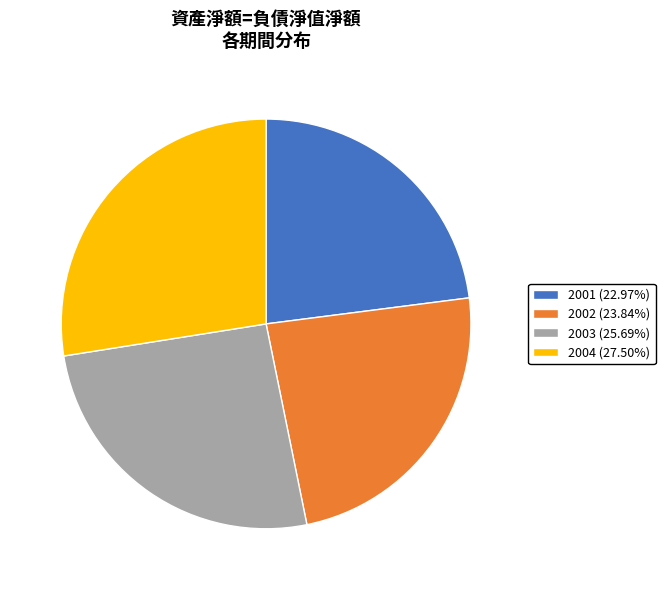

How many segments does this pie chart have?

4